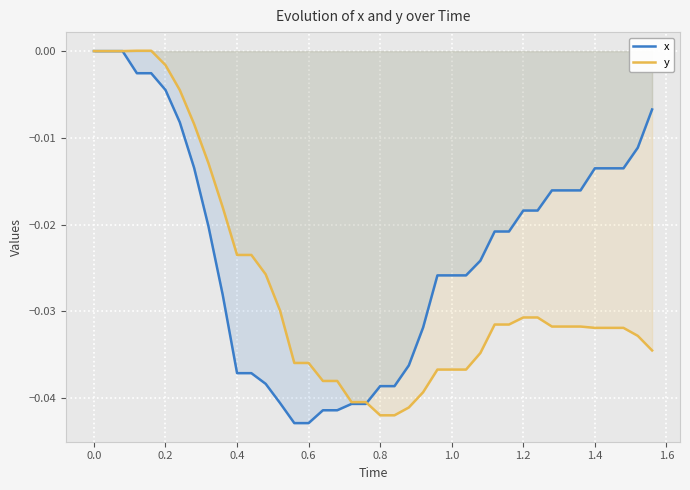

Count the number of data series in this chart.

2